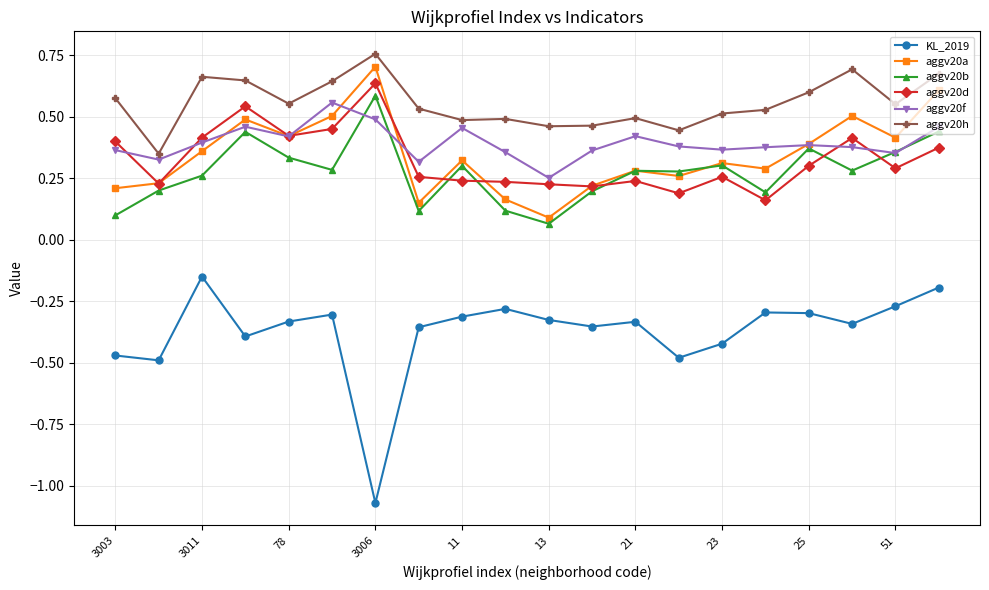

Which series has the largest total across all categories?

aggv20h